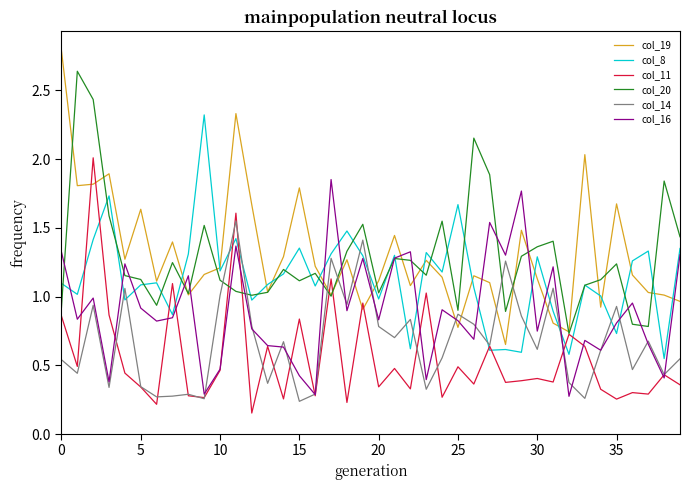

List the series in order of their peak value, highest first.

col_19, col_20, col_8, col_11, col_16, col_14